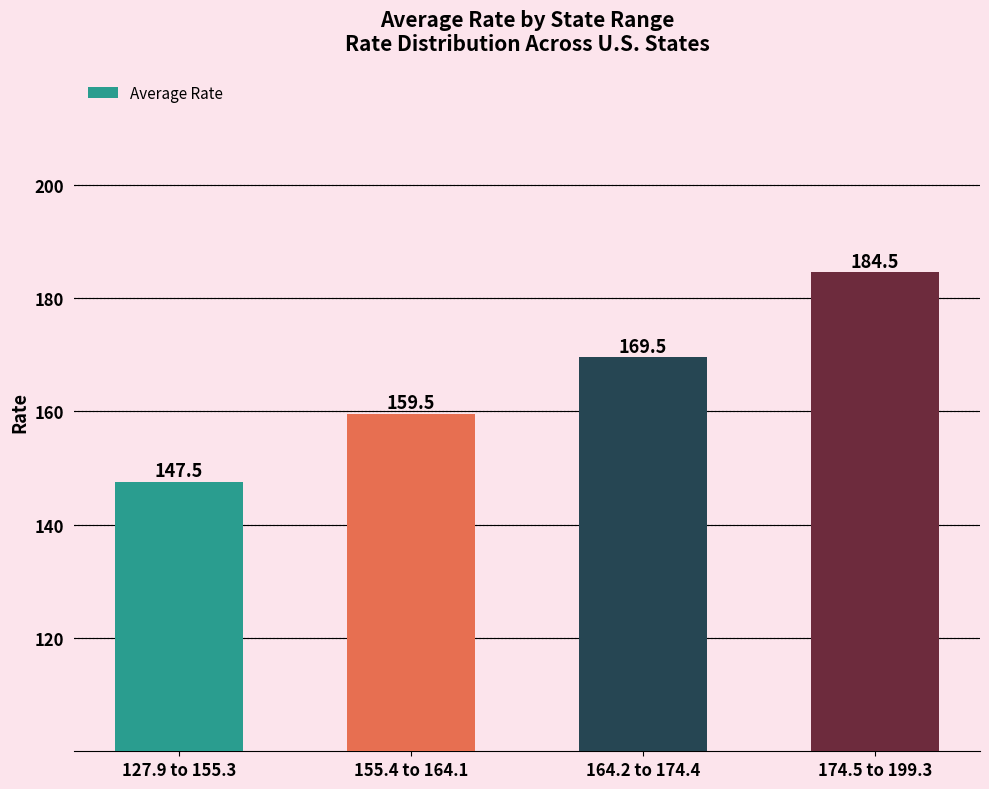

The value at 127.9 to 155.3 is 261.8. True or false?

False